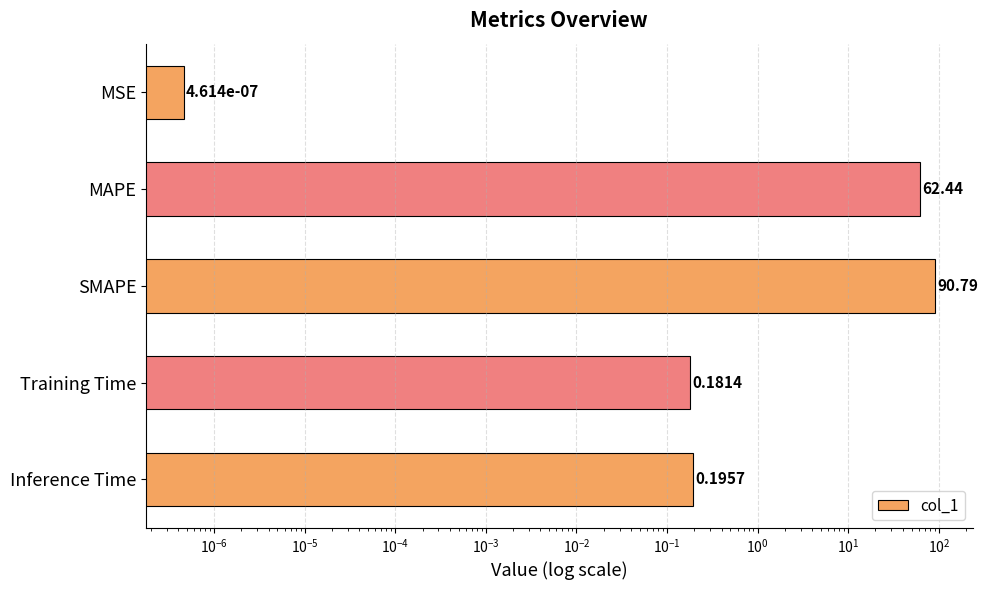

True or false: the data shows 0.1 at Training Time.

False